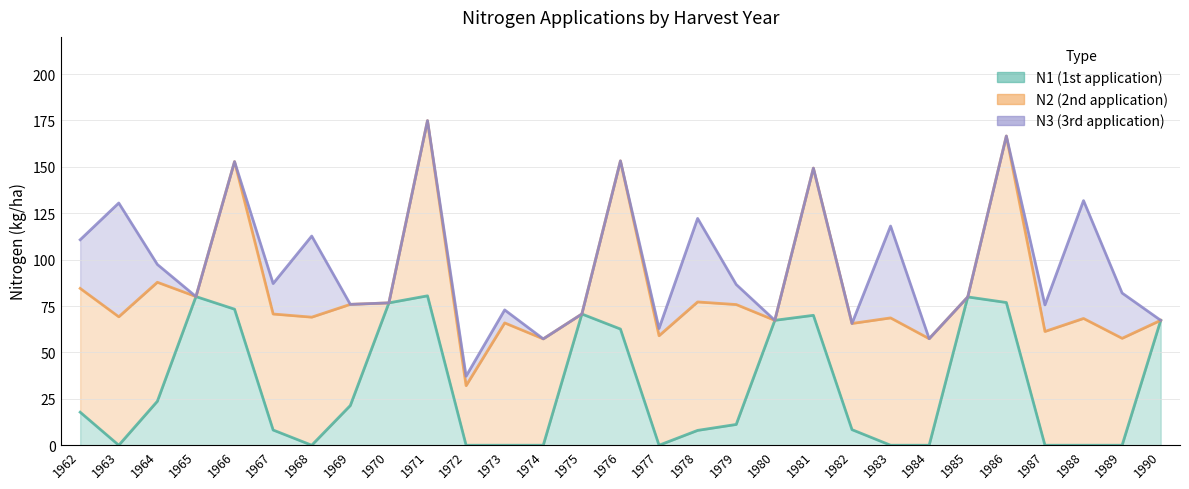

What is the spread (max minus min) of values at 1978?

114.2